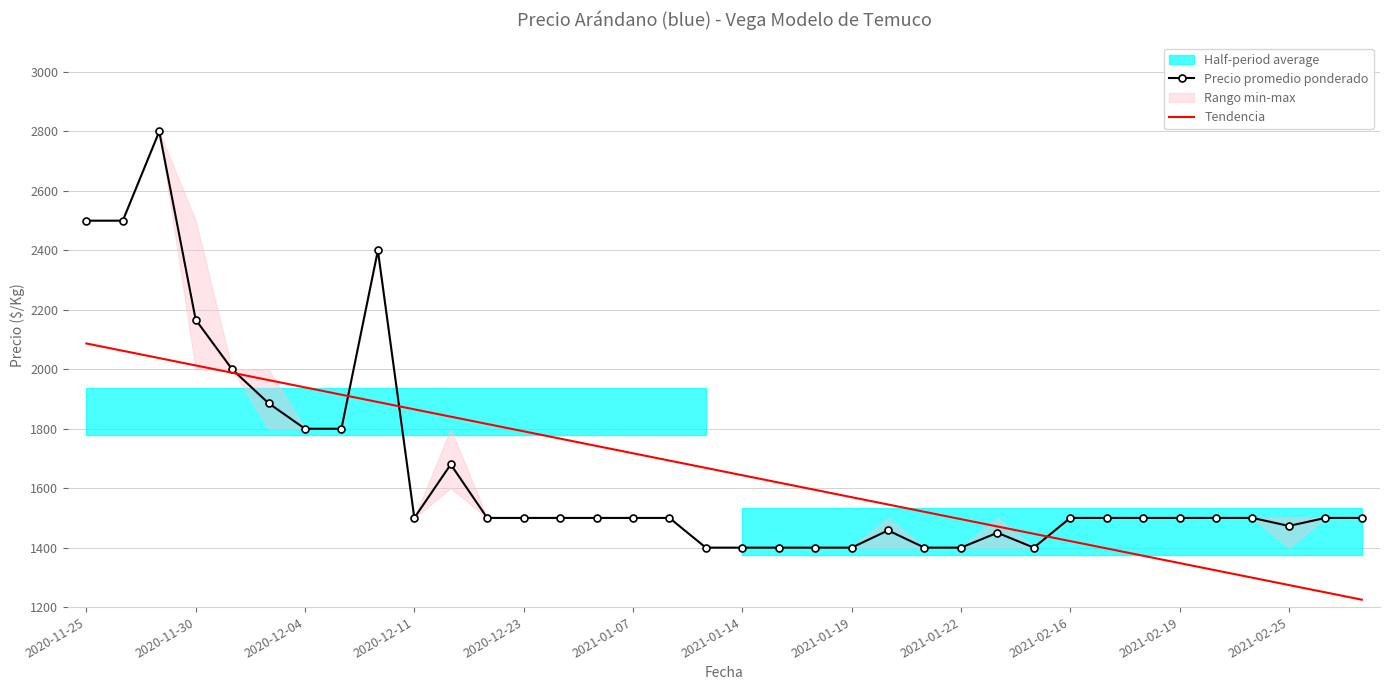

What is the difference between the second highest and minimum values in the Tendencia series?

837.3